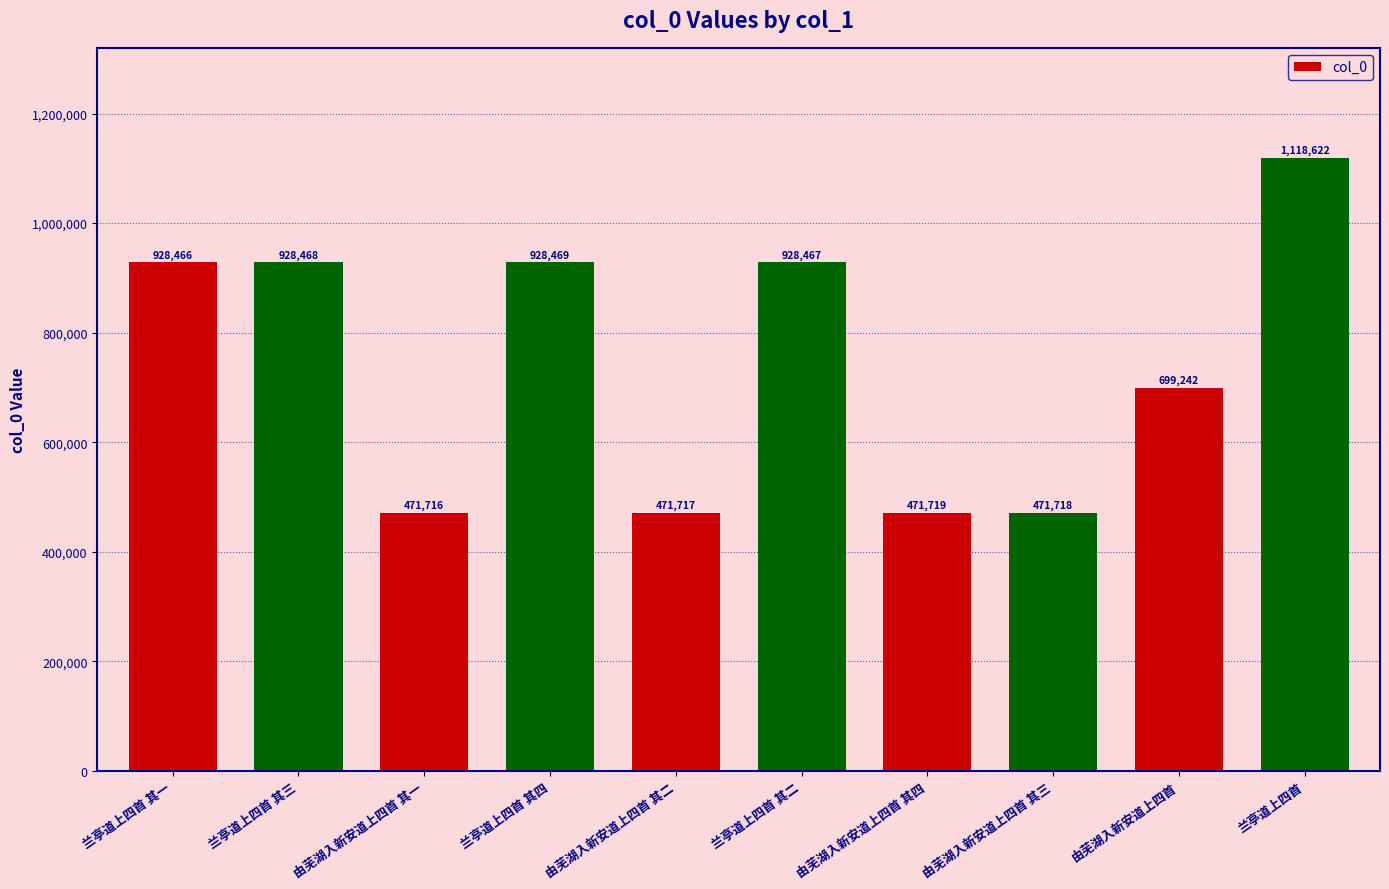

How many bars are there in total?

10